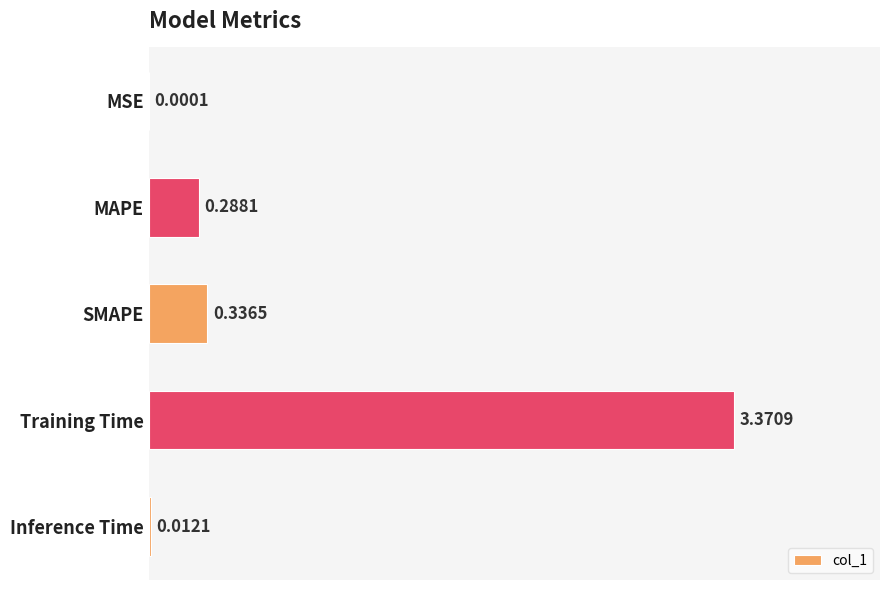

Which category has the highest value across all series?

Training Time